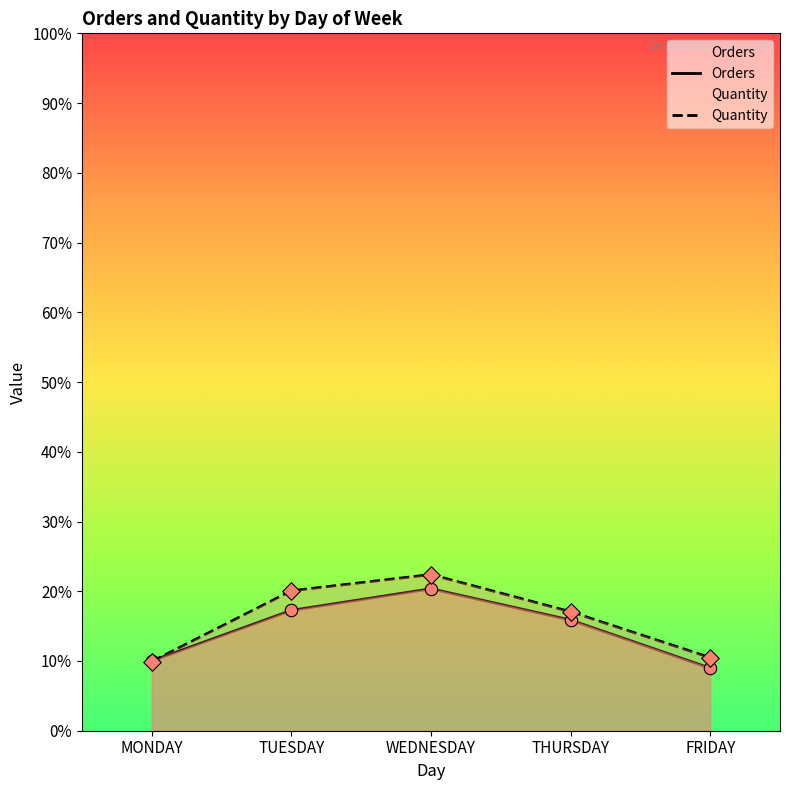

What are all the series names shown in the legend?

Orders, Quantity